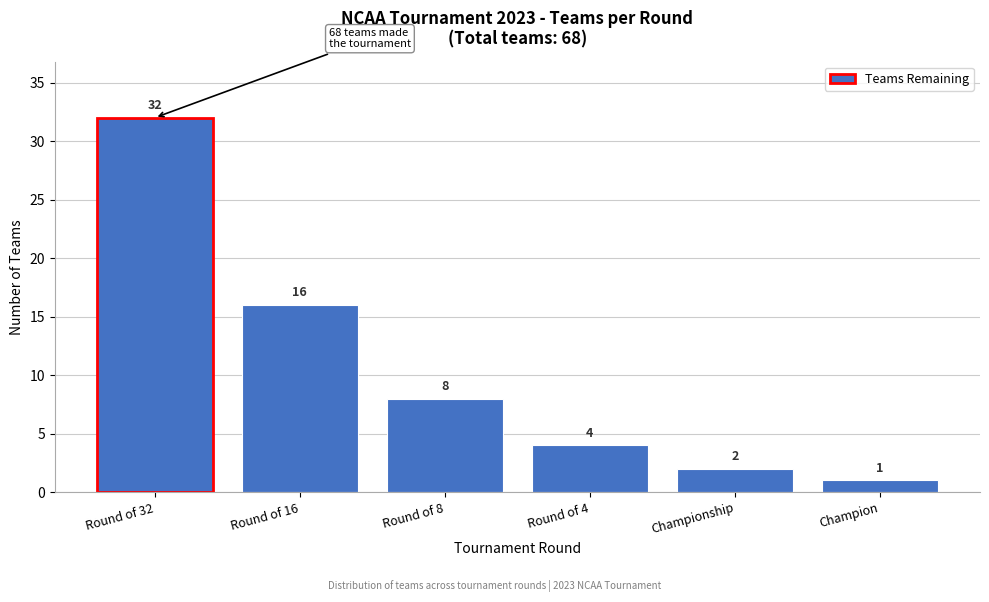

Reading left to right, list all the values displayed in this chart.

32	16	8	4	2	1